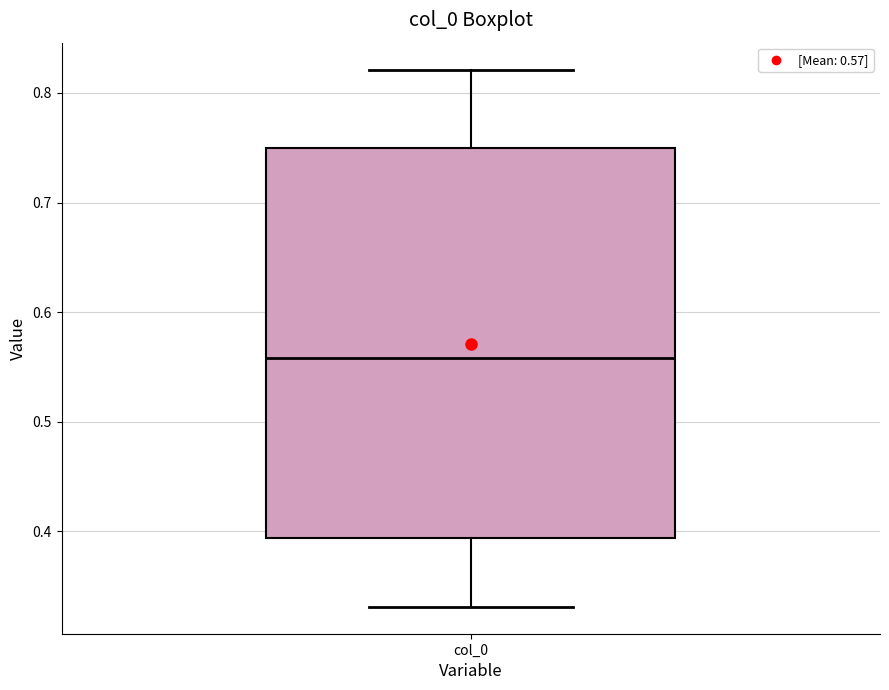

Read this box plot against the y-axis: the position of the median line, the range covered by the box, and the ends of both whiskers. The values are not printed on the chart, so give them approximately, as read against the axis.

median 0.56, box 0.39 to 0.75, whiskers 0.33 to 0.82